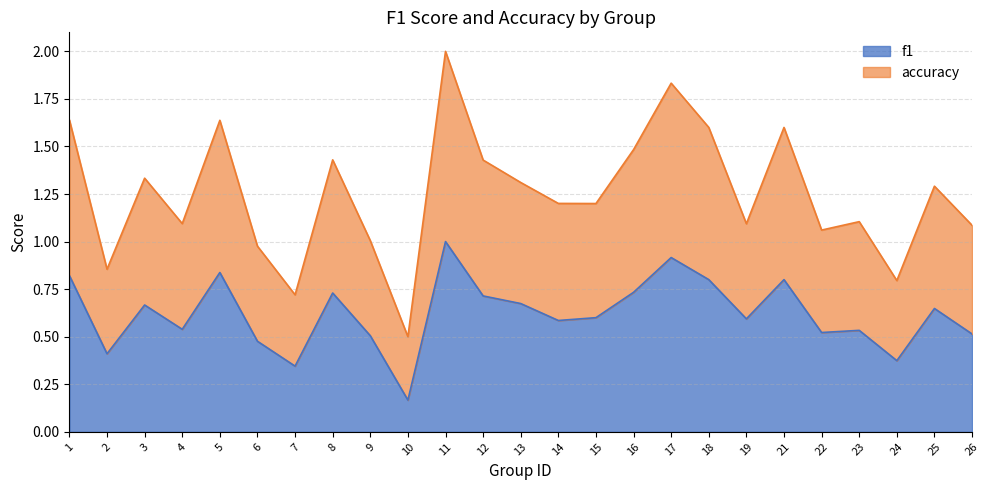

True or false: accuracy and f1 cross at least once.

False